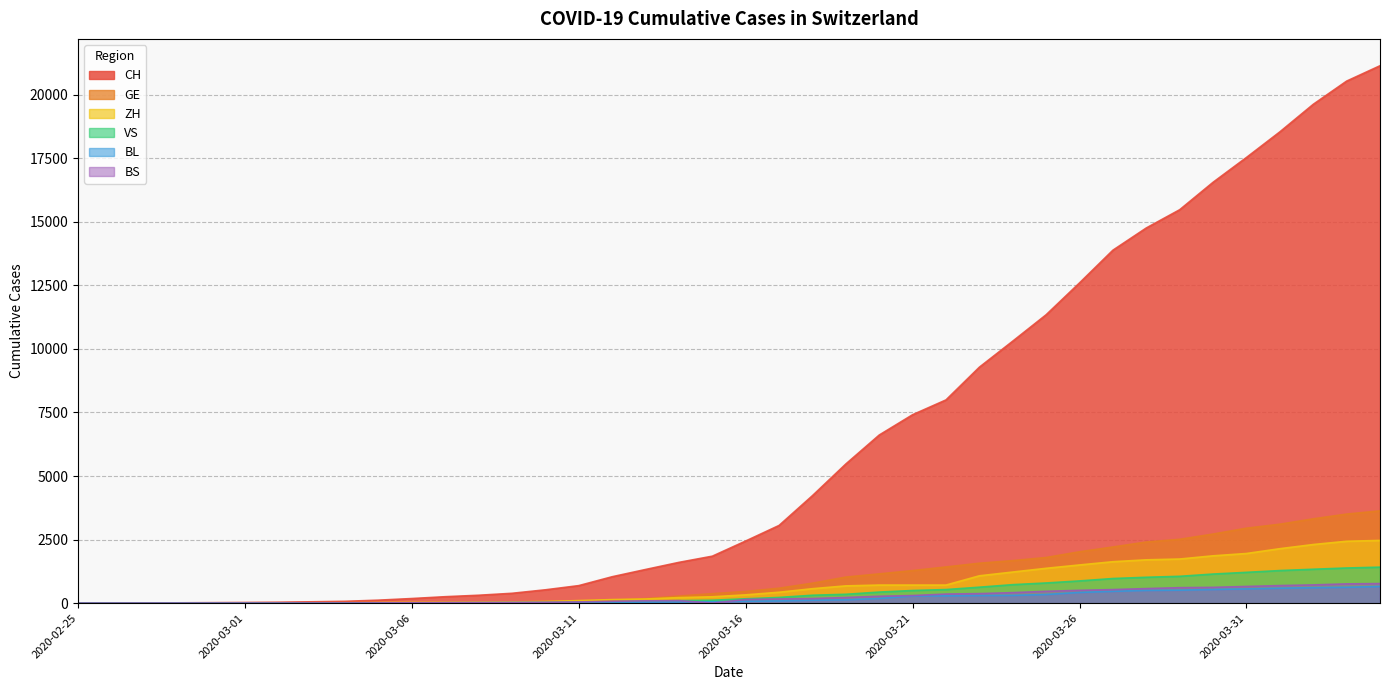

What is the difference between the highest and lowest values at 2020-03-29?

14959